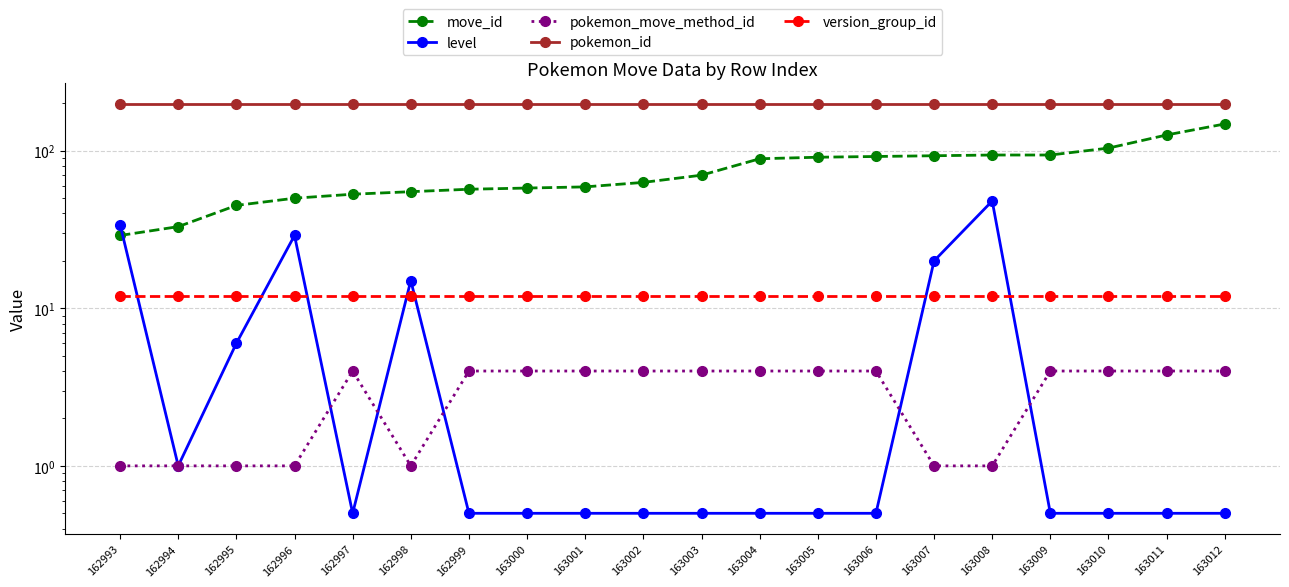

How many distinct data groups are displayed?

5